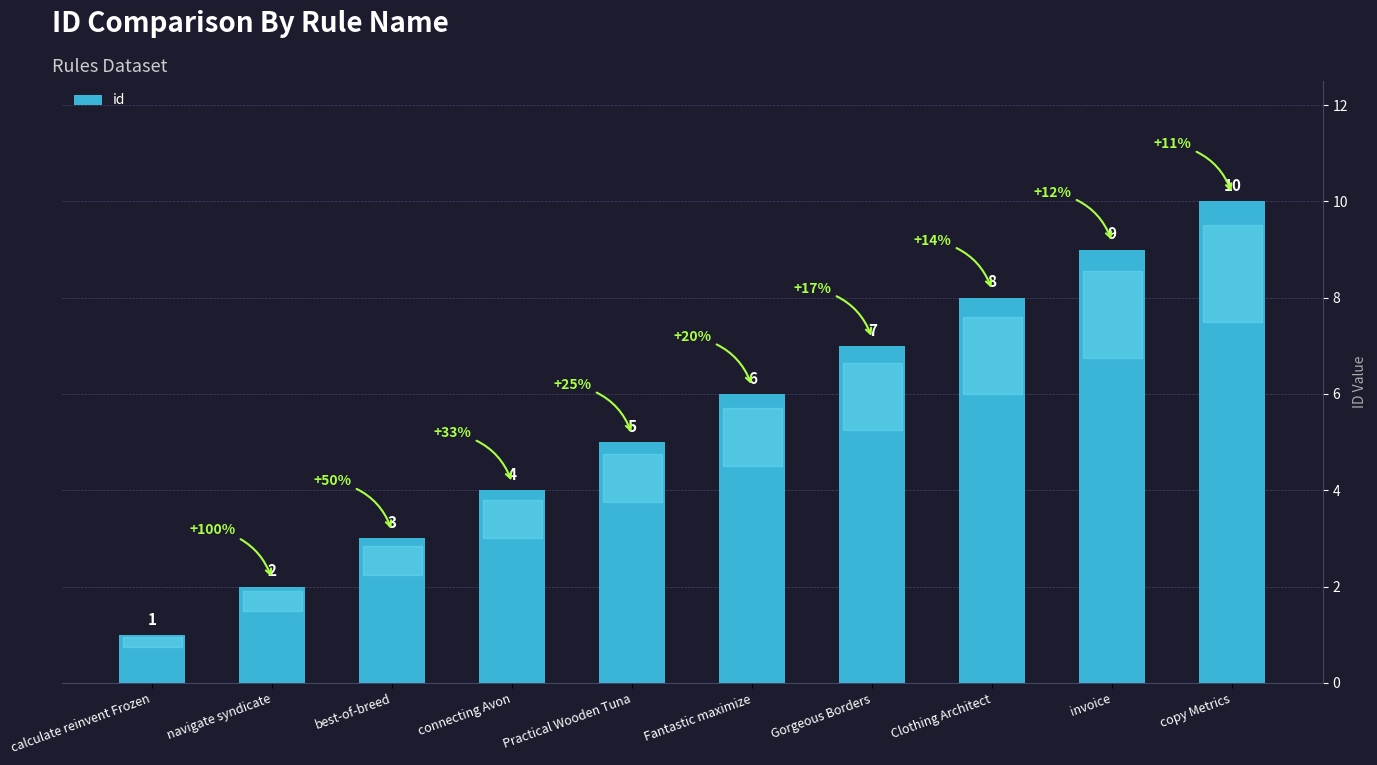

Reading left to right, list all the values displayed in this chart.

calculate reinvent Frozen=1	navigate syndicate=2	best-of-breed=3	connecting Avon=4	Practical Wooden Tuna=5	Fantastic maximize=6	Gorgeous Borders=7	Clothing Architect=8	invoice=9	copy Metrics=10